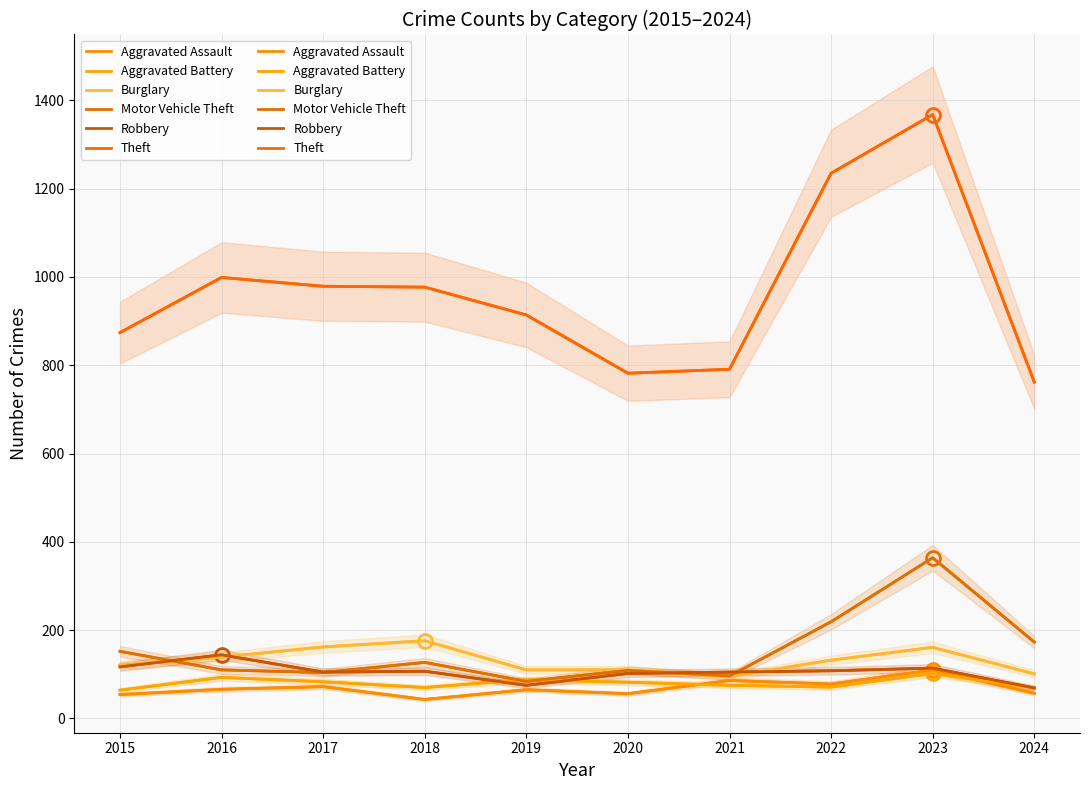

Is it true that Robbery equals 102 at 2020?

True